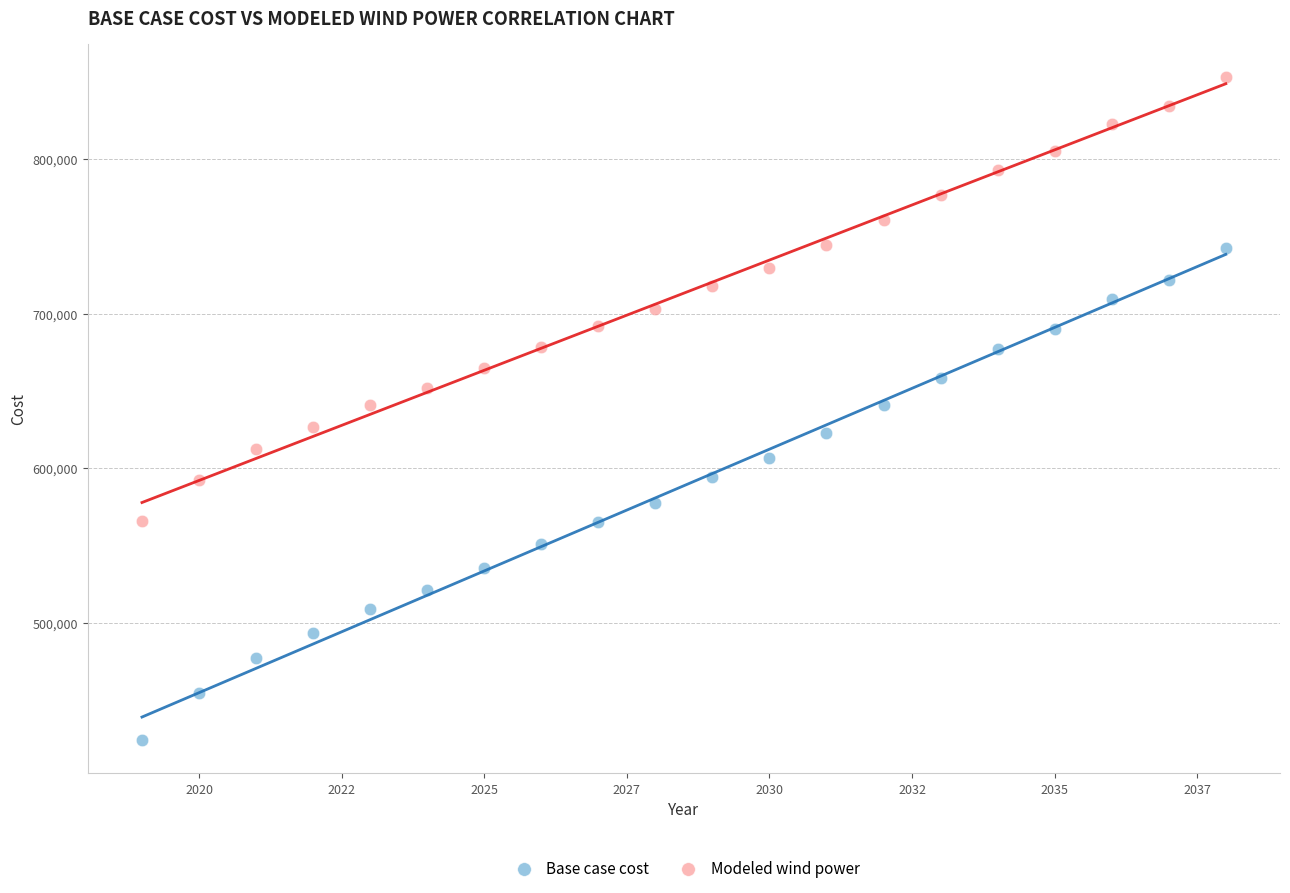

Across all data points, what is the range of Y values (max minus min)?

428408.5